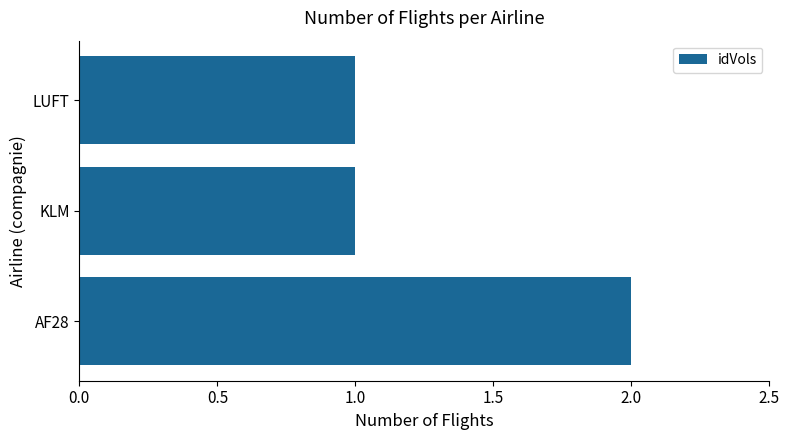

Is it true that the value at LUFT is 1?

True